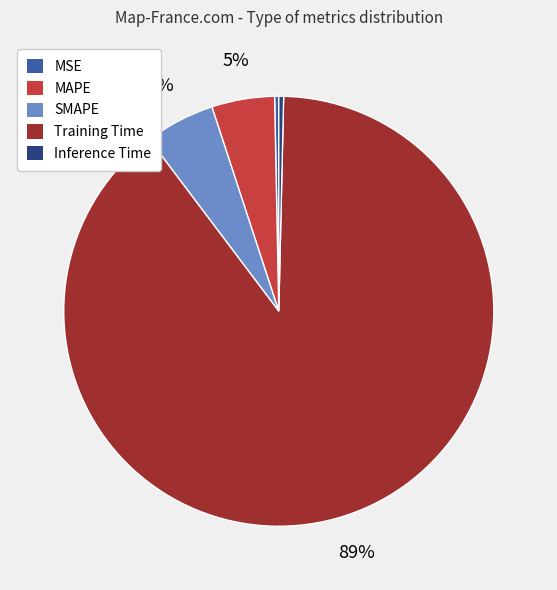

Which category has the biggest portion of the pie?

Training Time